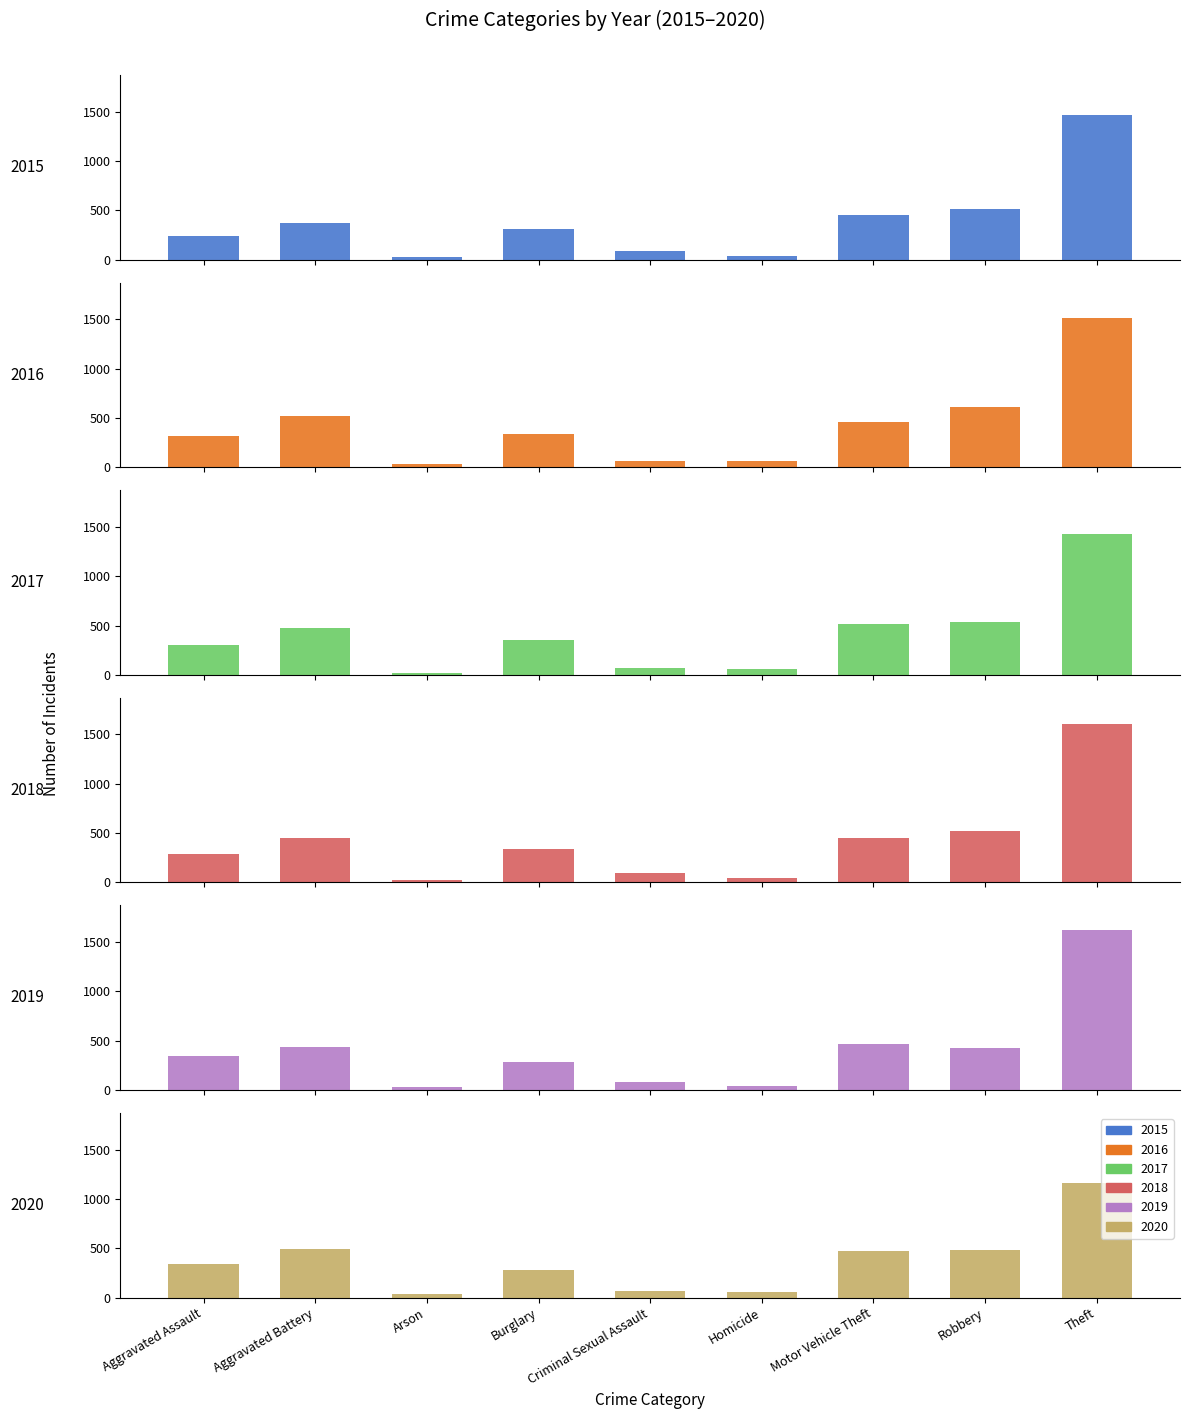

How many bars are there in total?

54